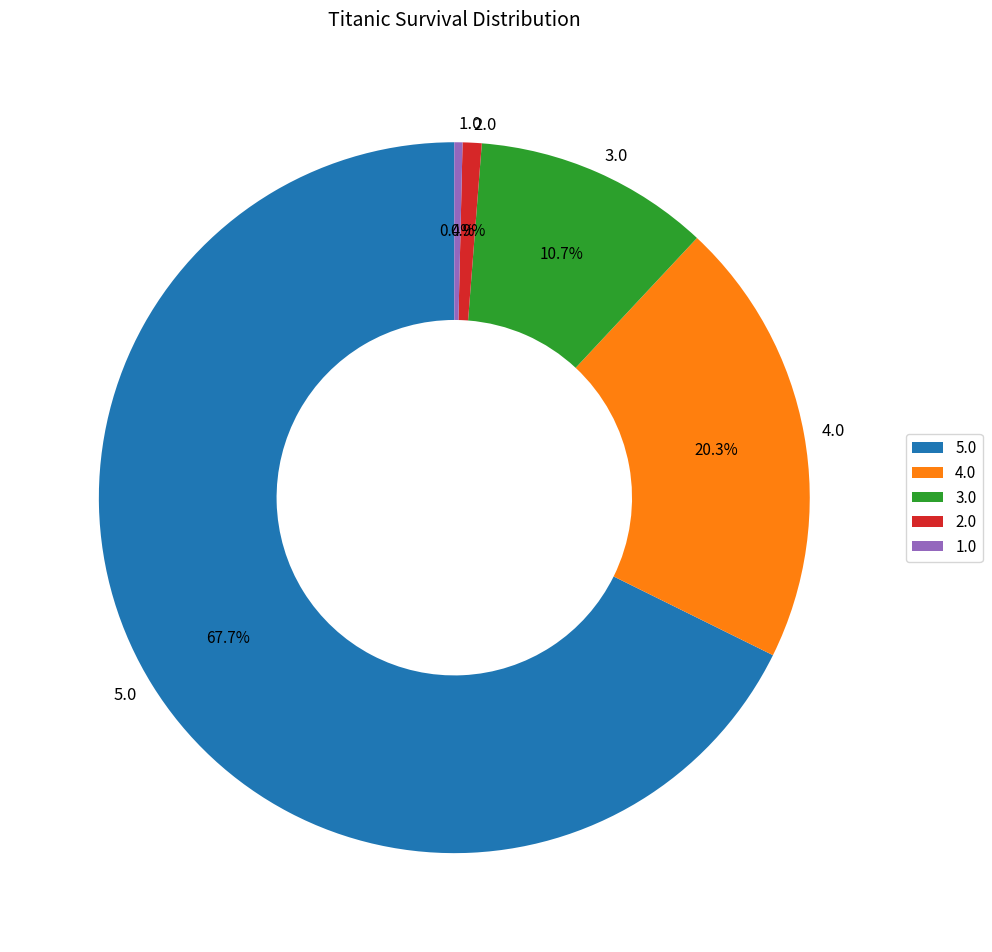

Between 2.0 and 5.0, which is larger?

5.0